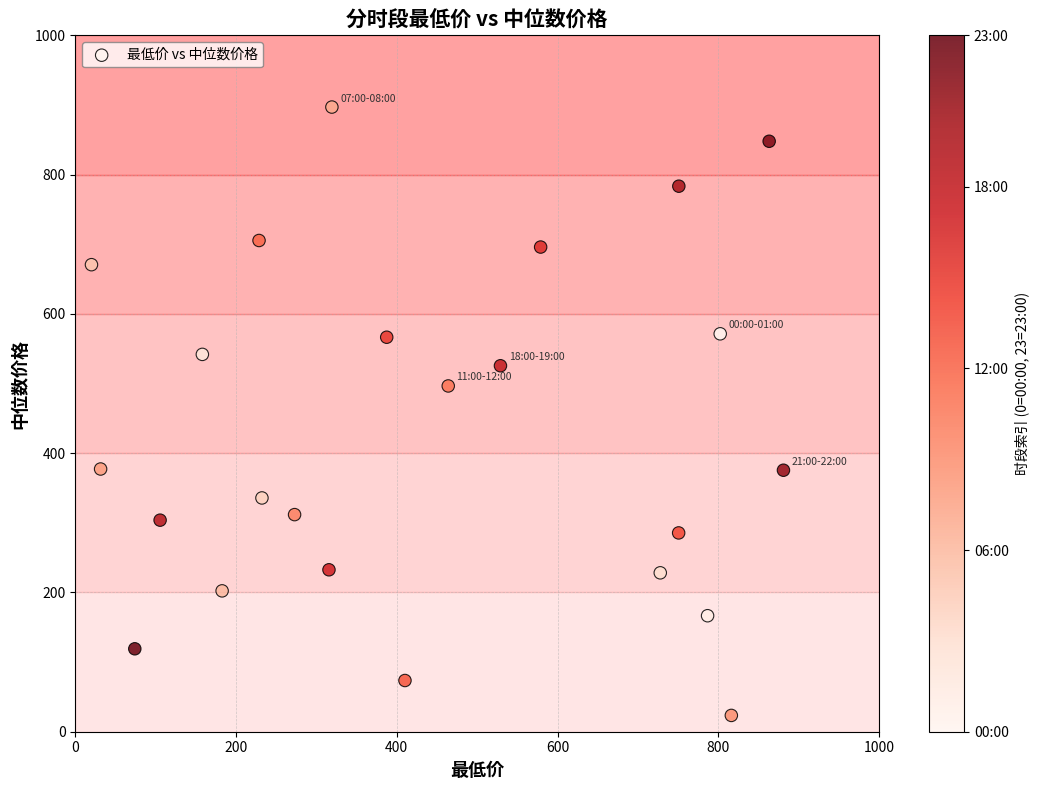

What is the range of X values (max minus min)?

860.9